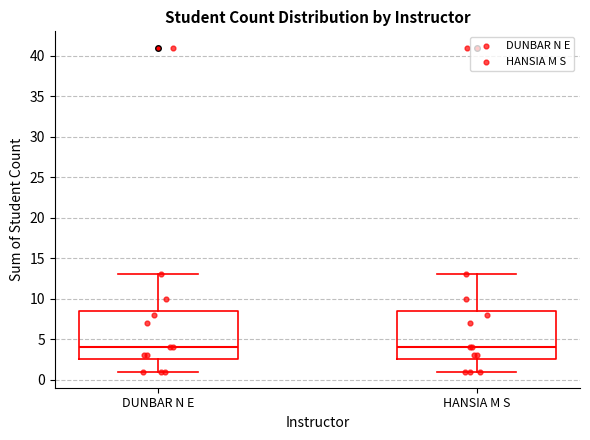

Reading left to right, read every box against the y-axis: the position of its median line, the range the box covers, and the ends of its whiskers. The values are not printed on the chart, so give them approximately, as read against the axis.

DUNBAR N E: median 4.0, box 2.5 to 8.5, whiskers 1.0 to 13.0
HANSIA M S: median 4.0, box 2.5 to 8.5, whiskers 1.0 to 13.0